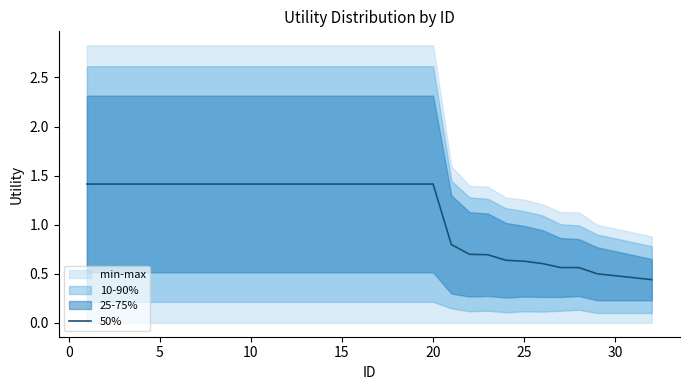

The 50% series shows 0.8 at 30. True or false?

False